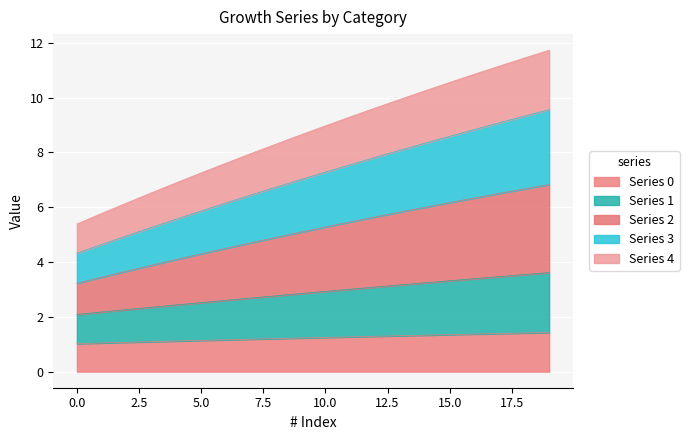

What is the spread (max minus min) of values at 7?

6.8